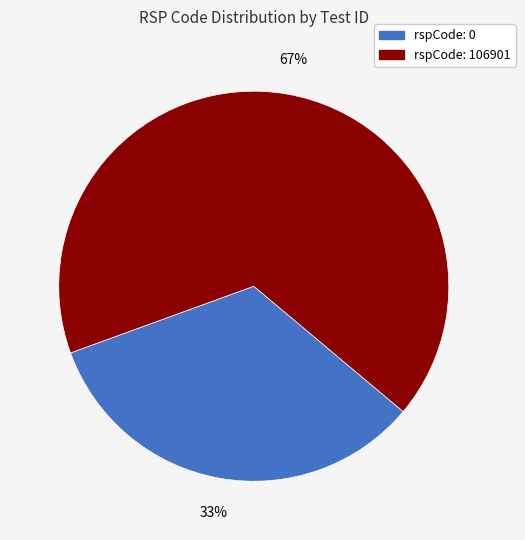

Is there any slice that represents more than half of the pie?

Yes